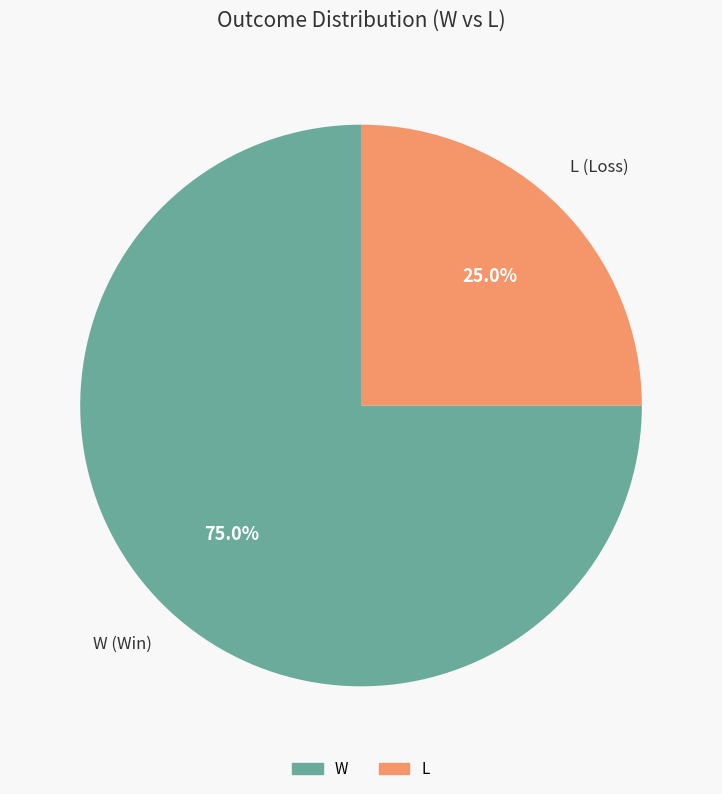

Does any single category account for the majority?

Yes